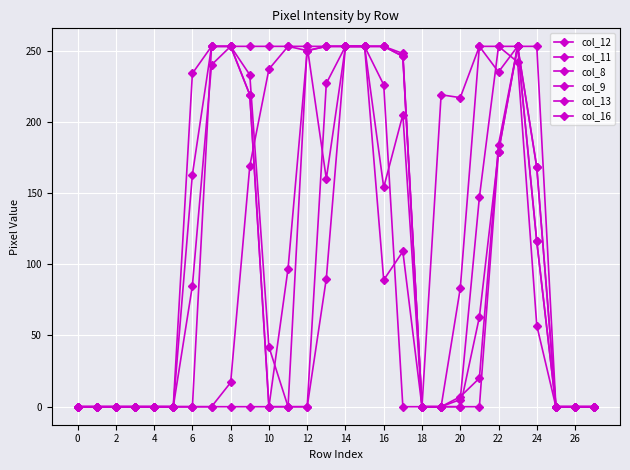

What is the label of the 16th point from the left?

15